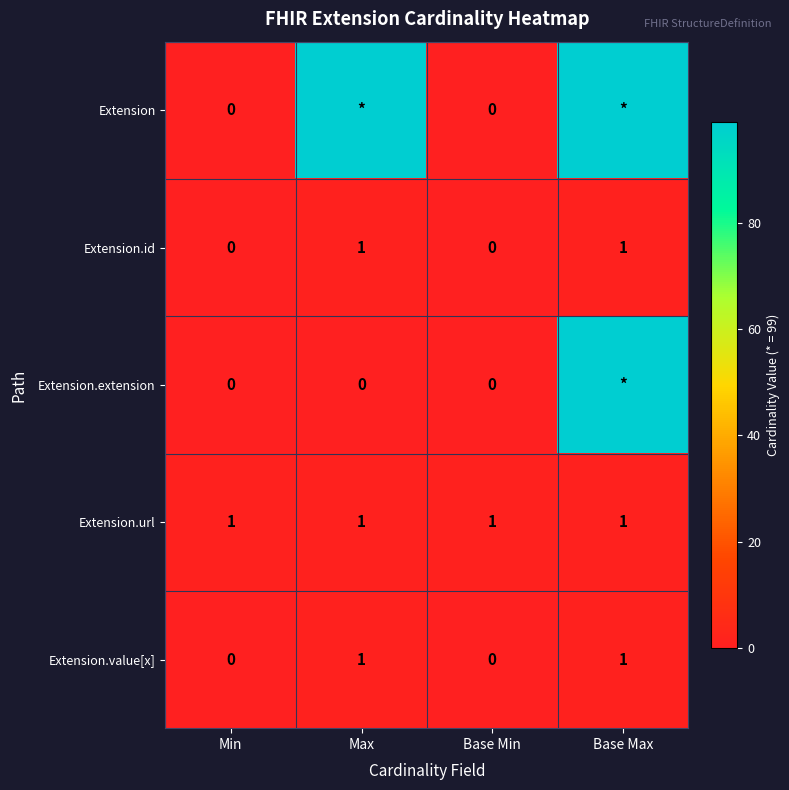

True or false: Extension.url has a value of 1 at Base Min.

True